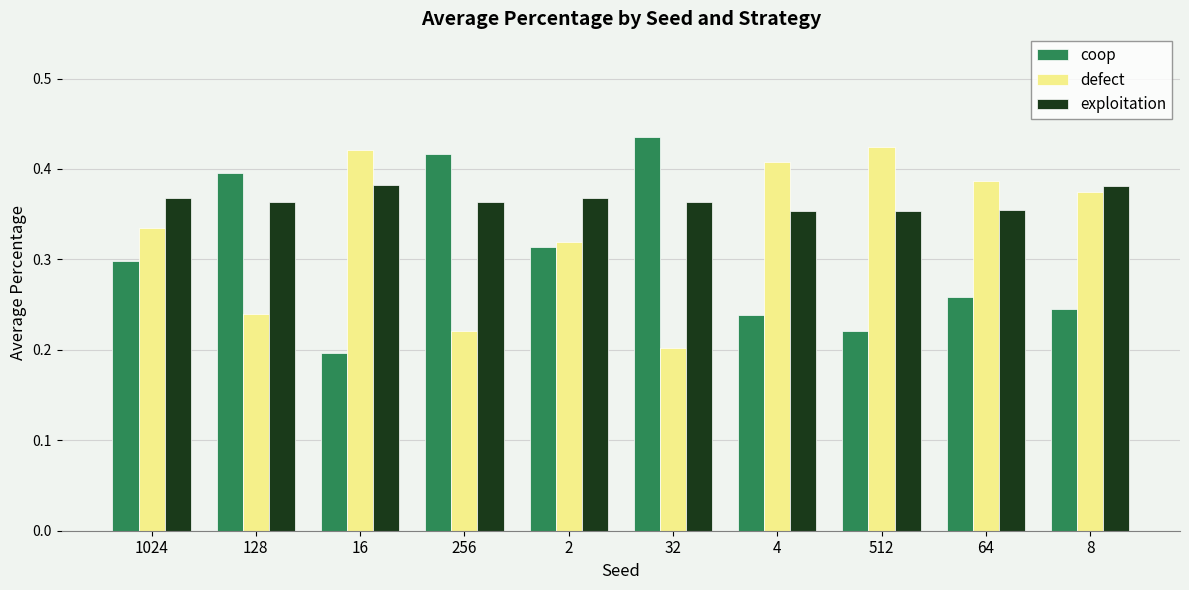

How many data points does each series have?

10